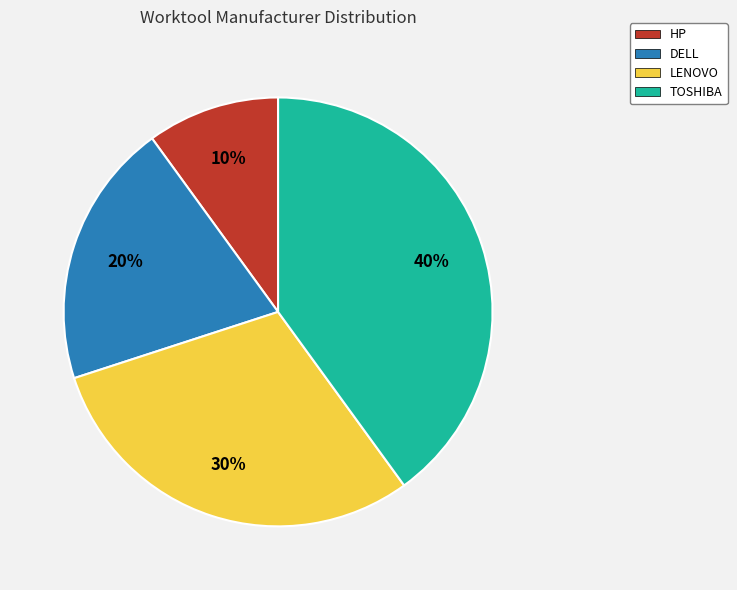

Is the sum of HP and DELL greater than half?

No